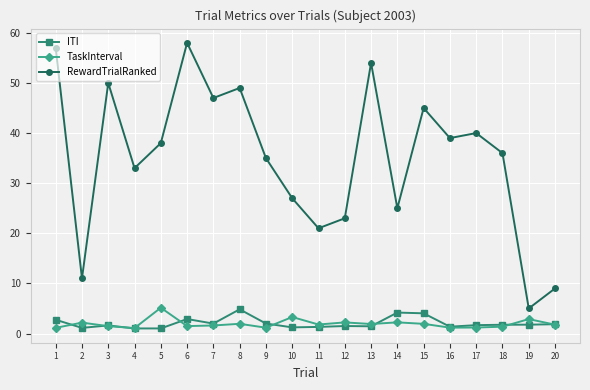

Which series changed the most between 17 and 20?

RewardTrialRanked